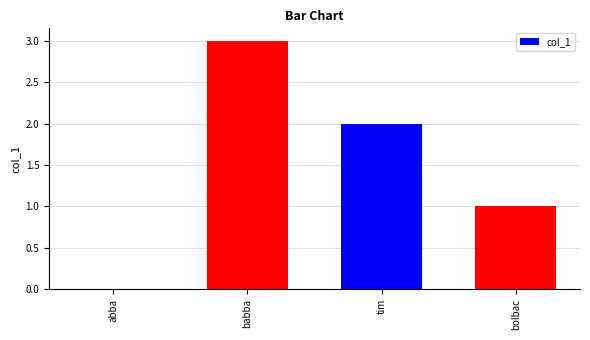

What is the sum of the values at babba and abba?

3